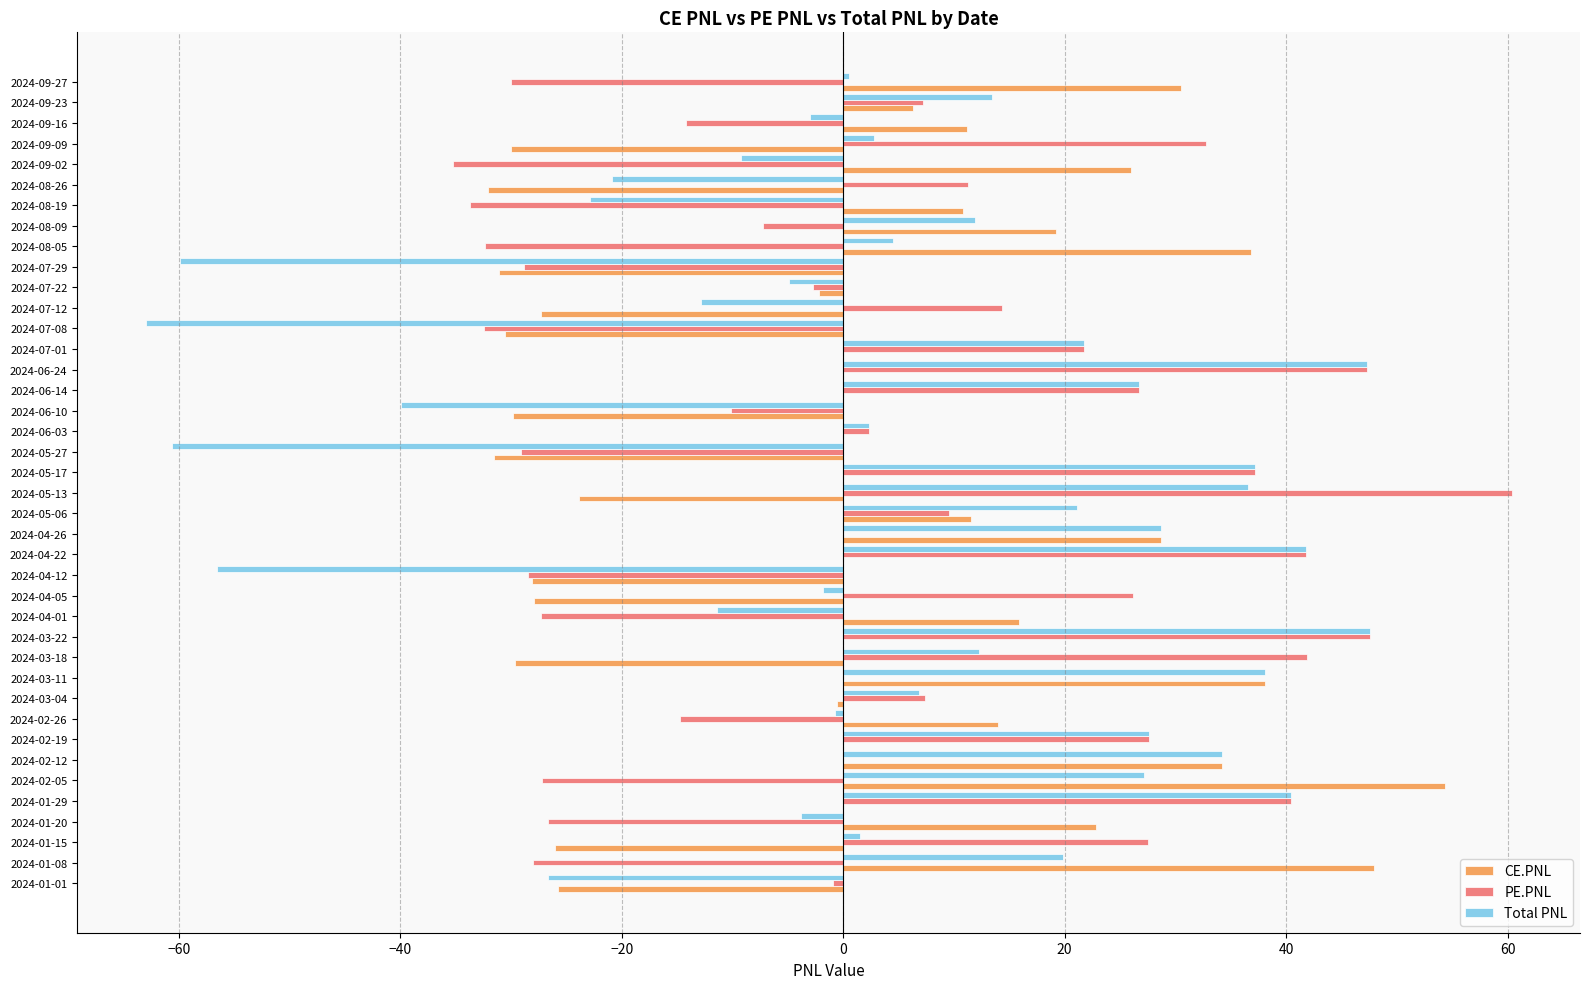

Is the value of Total PNL at 2024-04-01 greater than the value of CE.PNL at 2024-05-17?

No